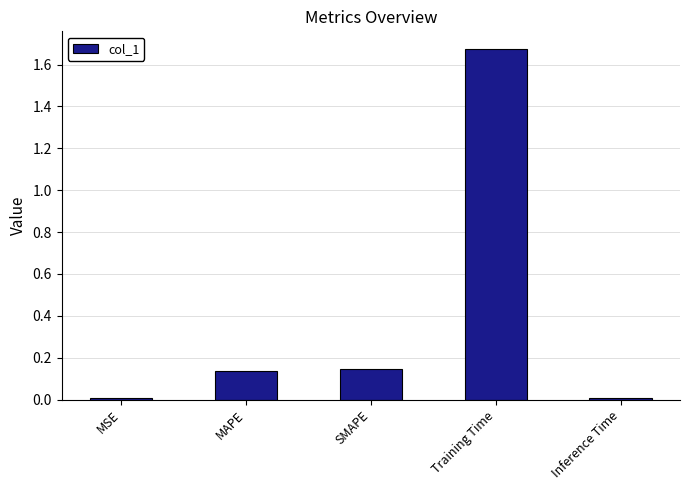

How many bars are there in total?

5